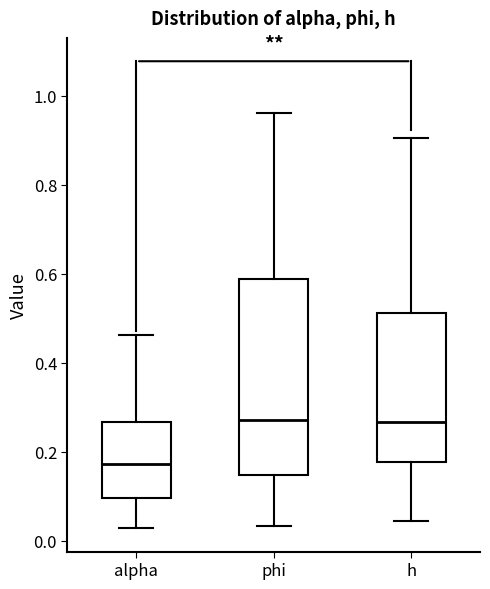

Comparing the boxes themselves (not the whiskers), which one is the tallest?

phi